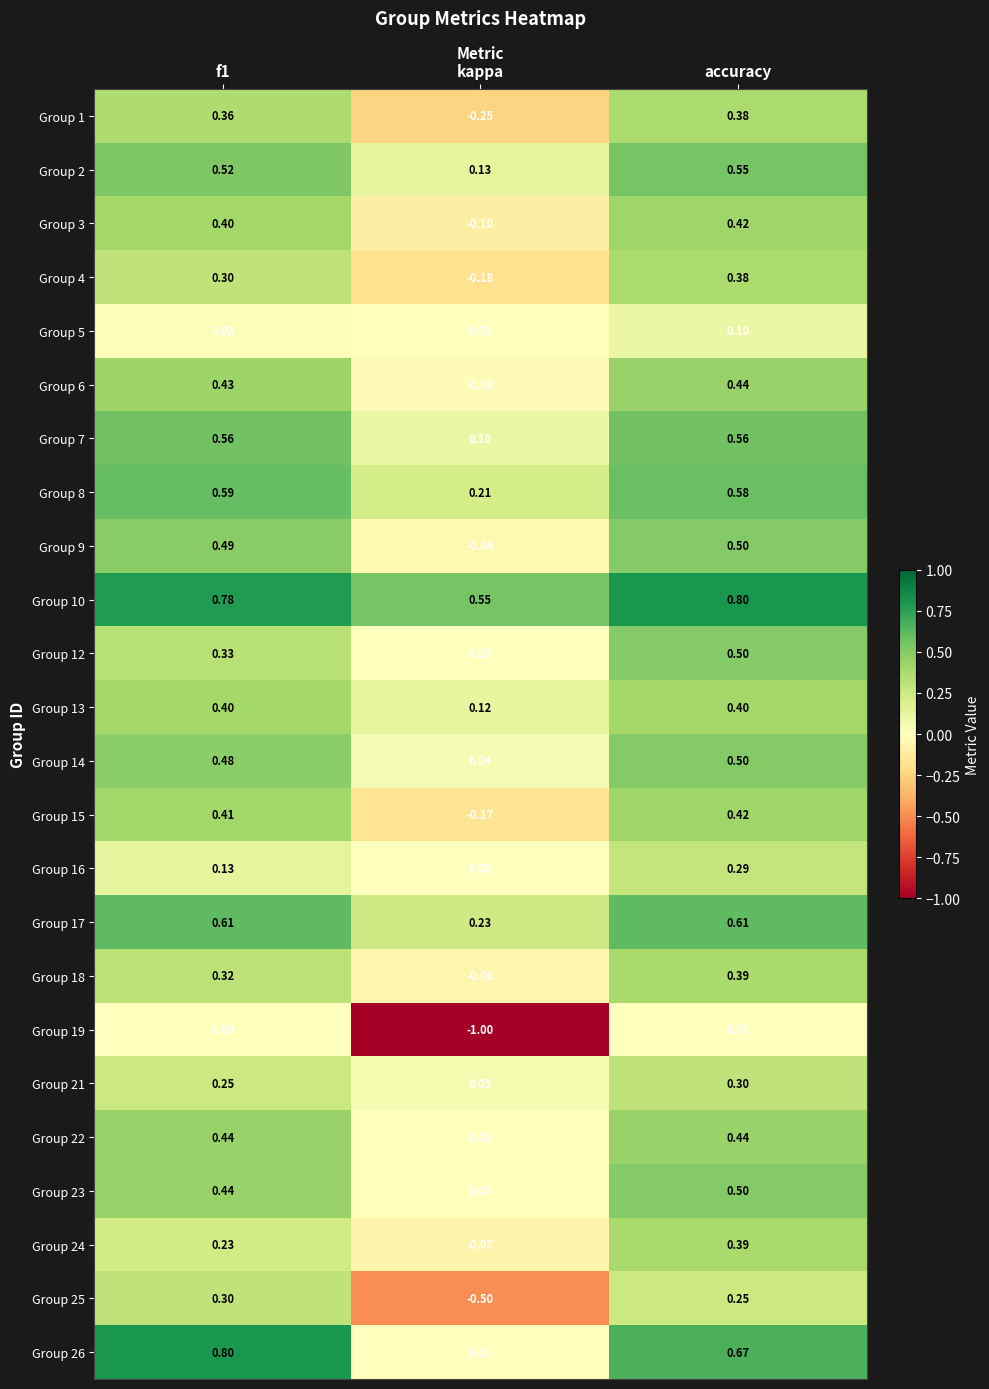

At how many categories does at least one series exceed 0?

3